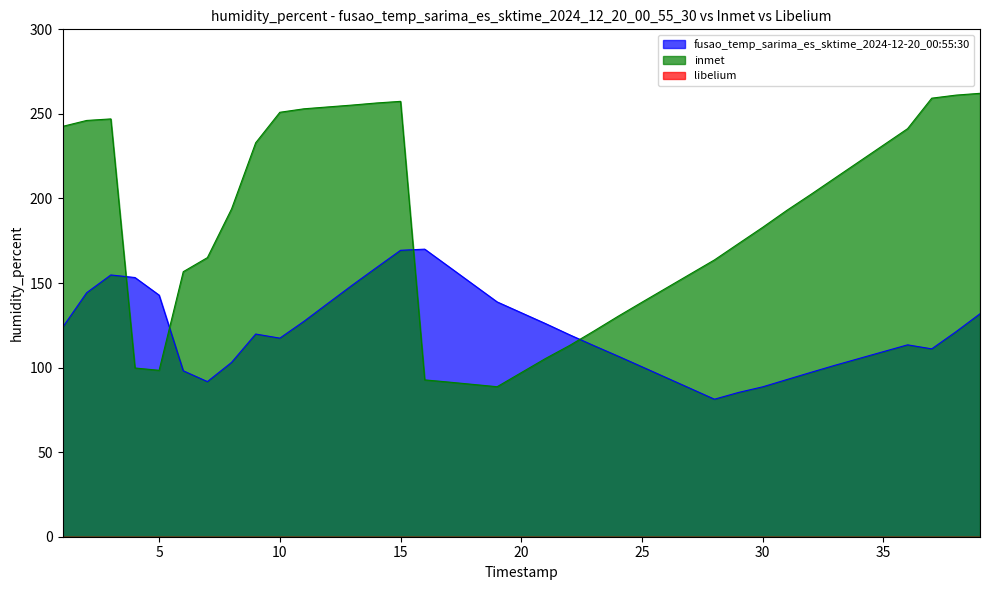

Which series ends up on top after the final intersection of inmet and fusao_temp_sarima_es_sktime_2024-12-20_00:55:30?

inmet